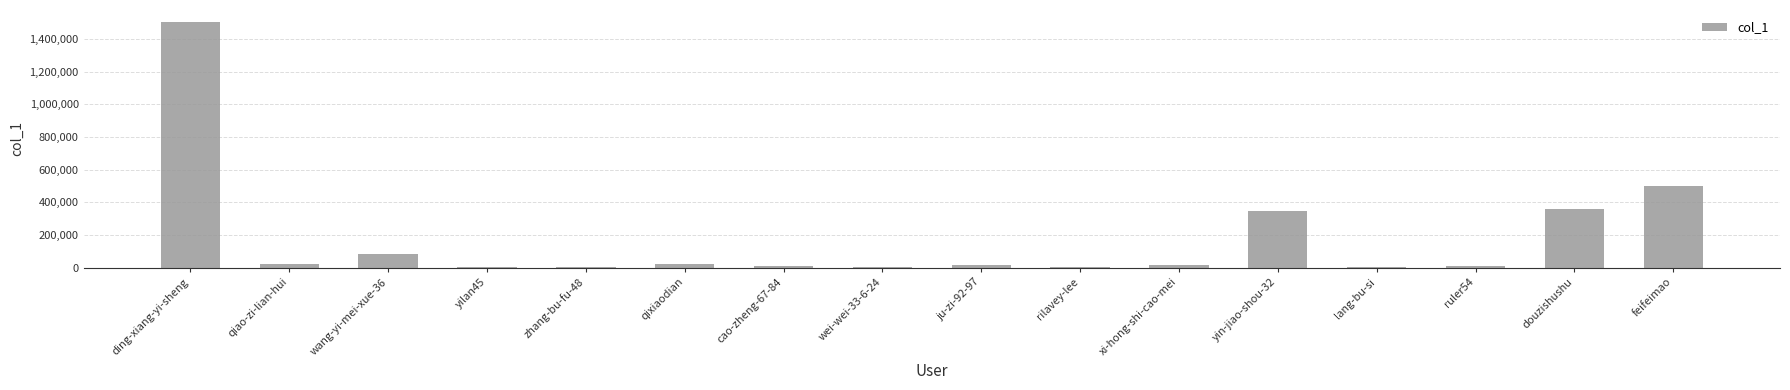

Where does the data first go above 18138?

ding-xiang-yi-sheng